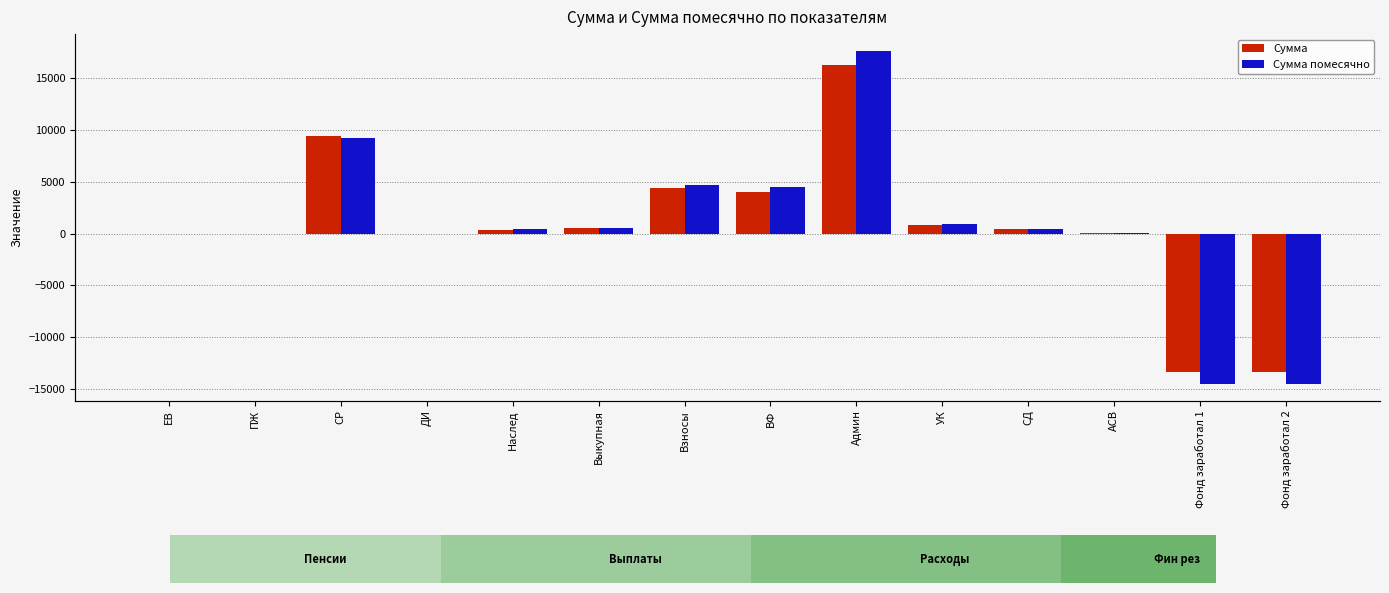

The value of Сумма помесячно at Взносы is 4712.2. True or false?

True